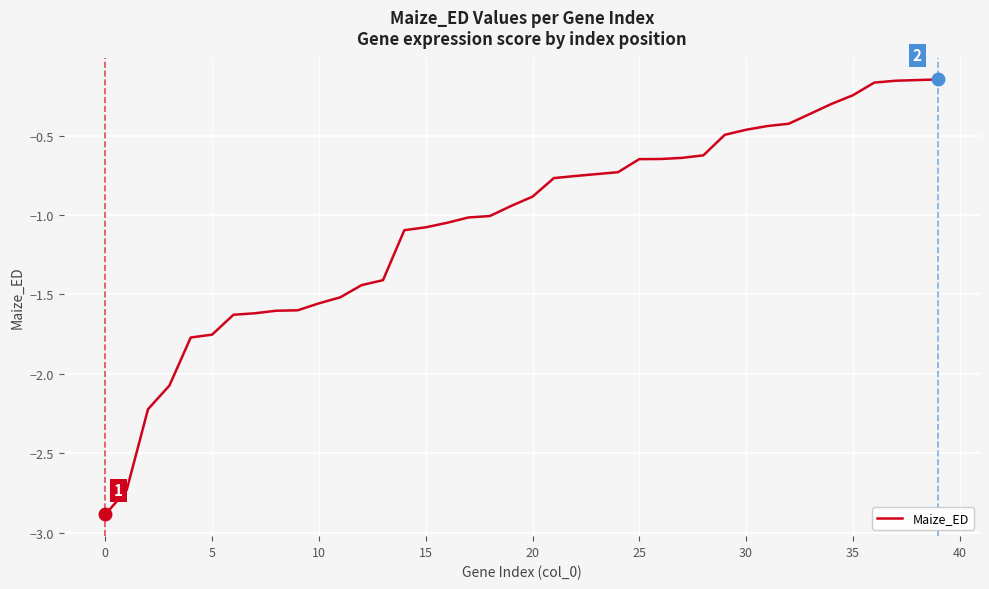

What is the minimum value shown in the chart?

-2.9